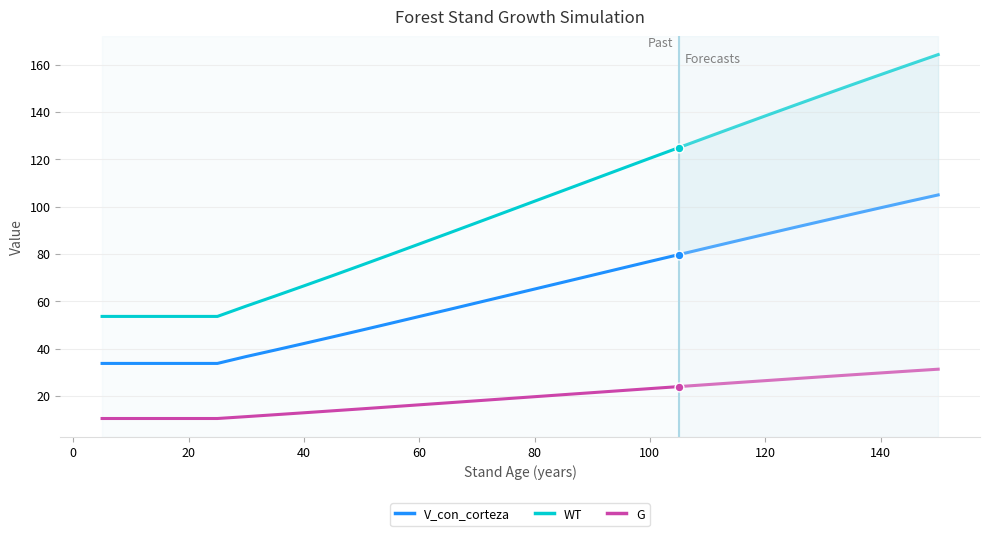

Is the value of V_con_corteza at 0 greater than the value of G at 100?

Yes